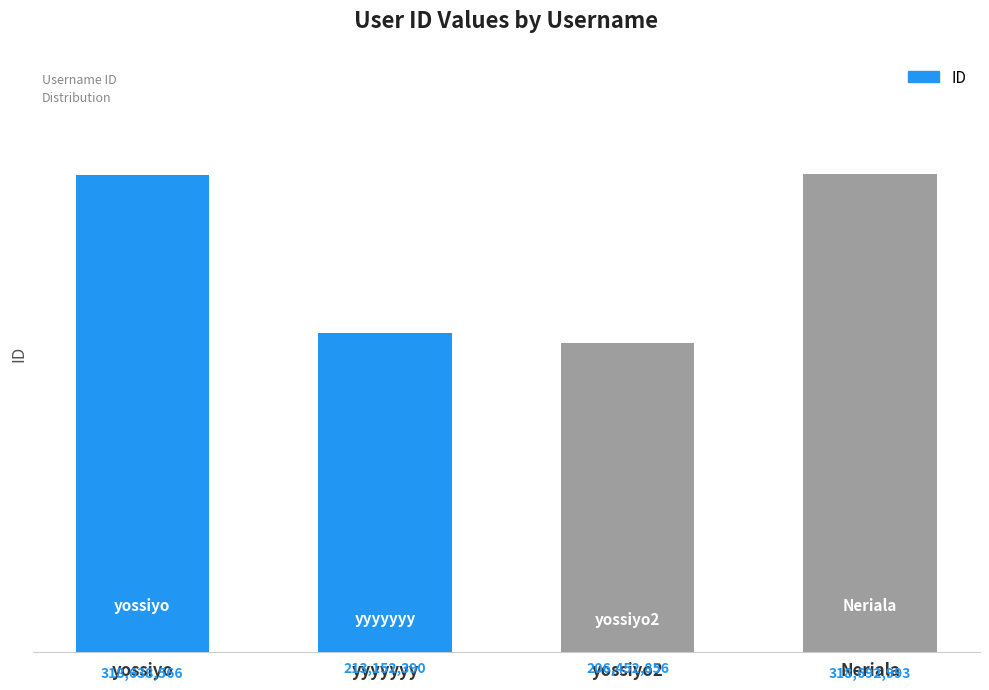

What is the average value?

264234201